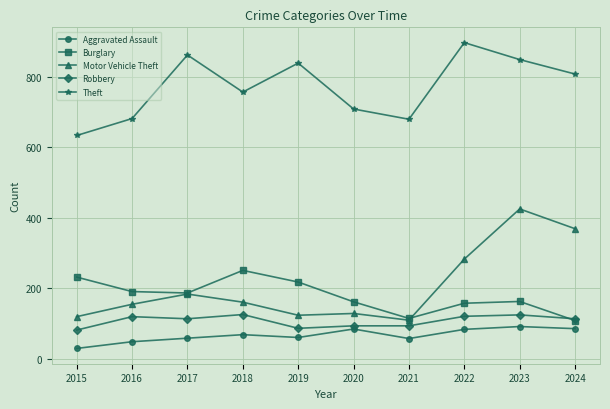

The value of Burglary at 2015 is 232. True or false?

True